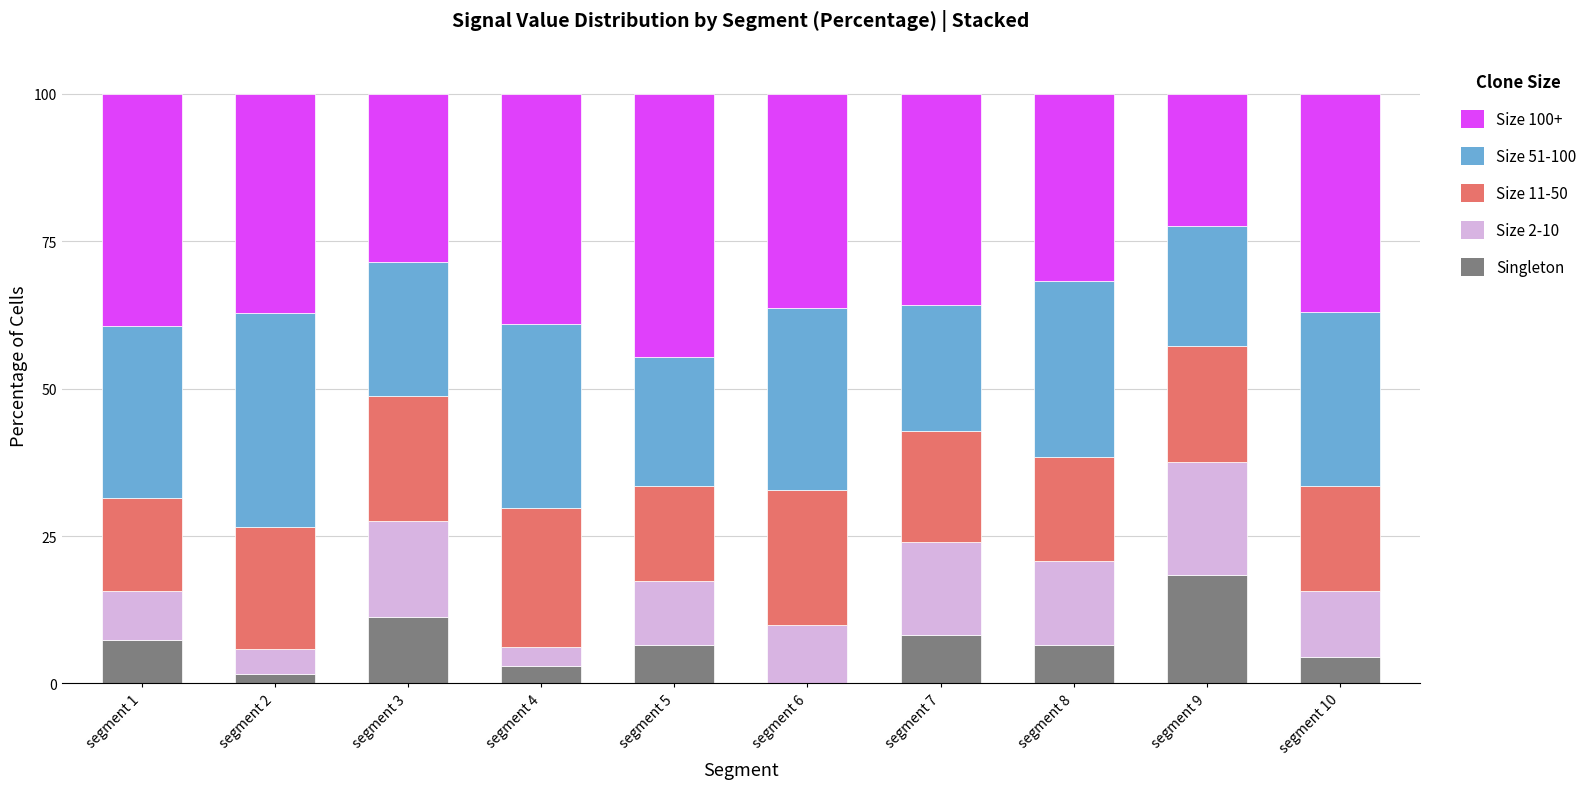

Where does the Singleton series first go above 6?

segment 1